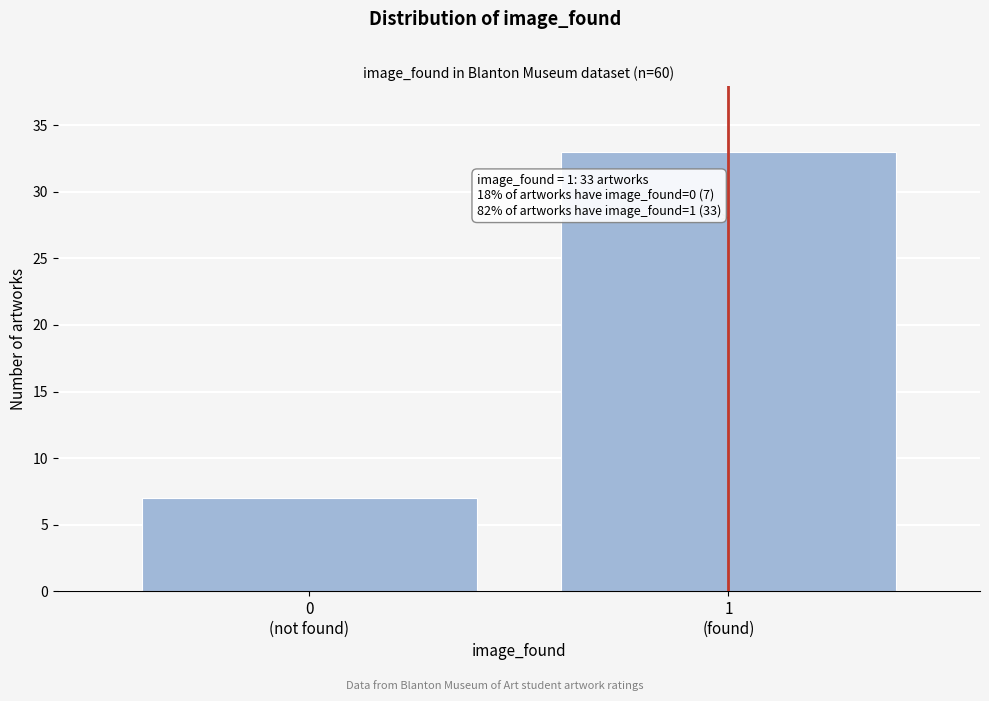

Reading left to right, list all the values displayed in this chart.

7	33